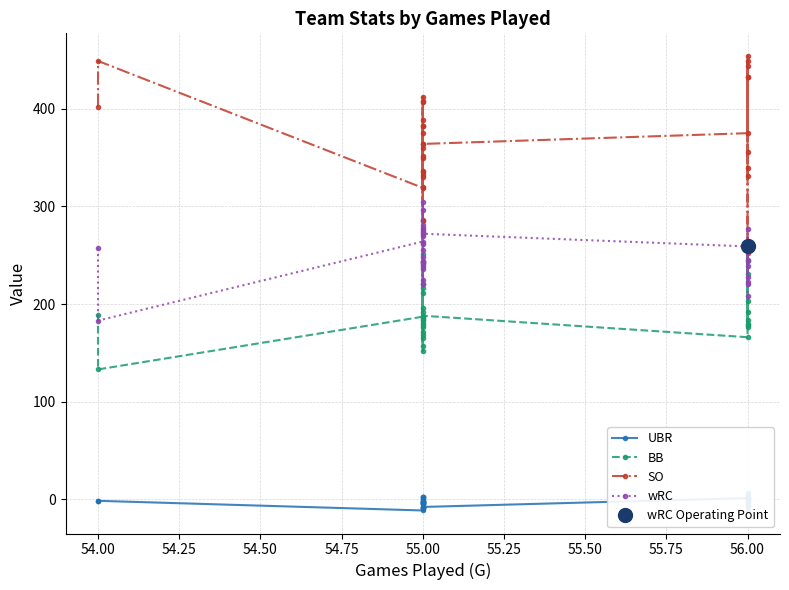

Which series changed the most between 55.00 and 56.00?

SO